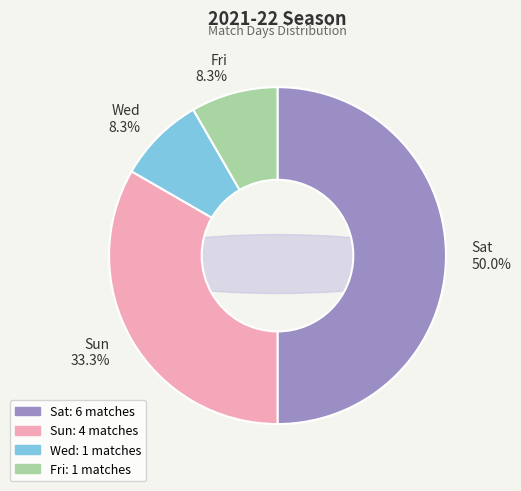

Does Sat represent more than half of the total?

No